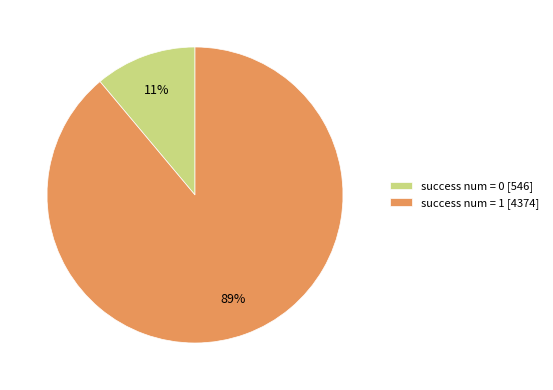

Is it true that success num = 1 [4374] is 89% of the pie?

True